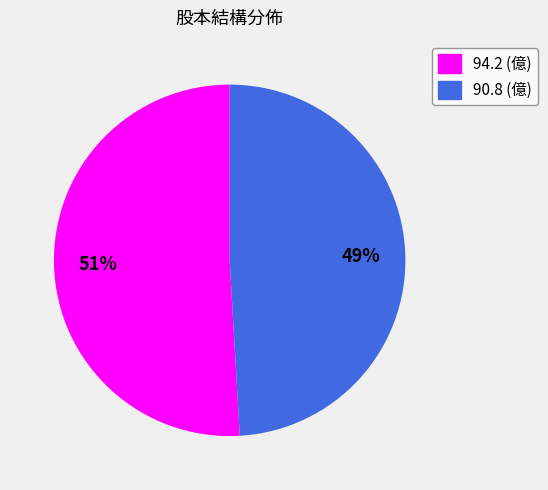

Do 90.8 (億) and 94.2 (億) together represent more than half of the pie?

Yes